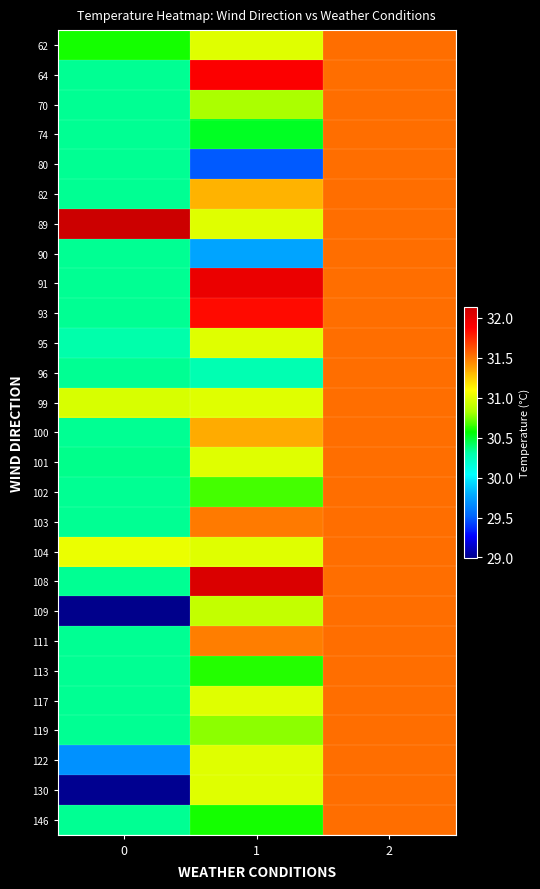

Rank the series at 0 from lowest to highest value.

109, 130, 122, 95, 64, 70, 74, 80, 82, 90, 91, 93, 96, 100, 102, 103, 108, 111, 113, 117, 119, 146, 101, 62, 99, 104, 89